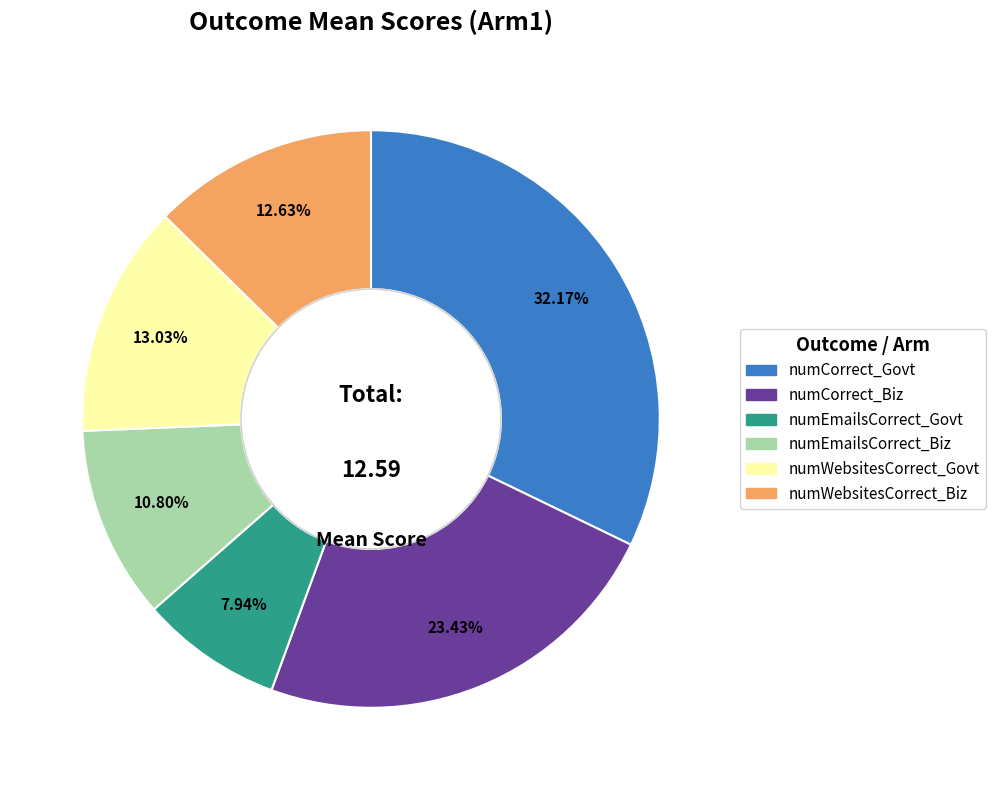

Is there a majority slice in this chart?

No